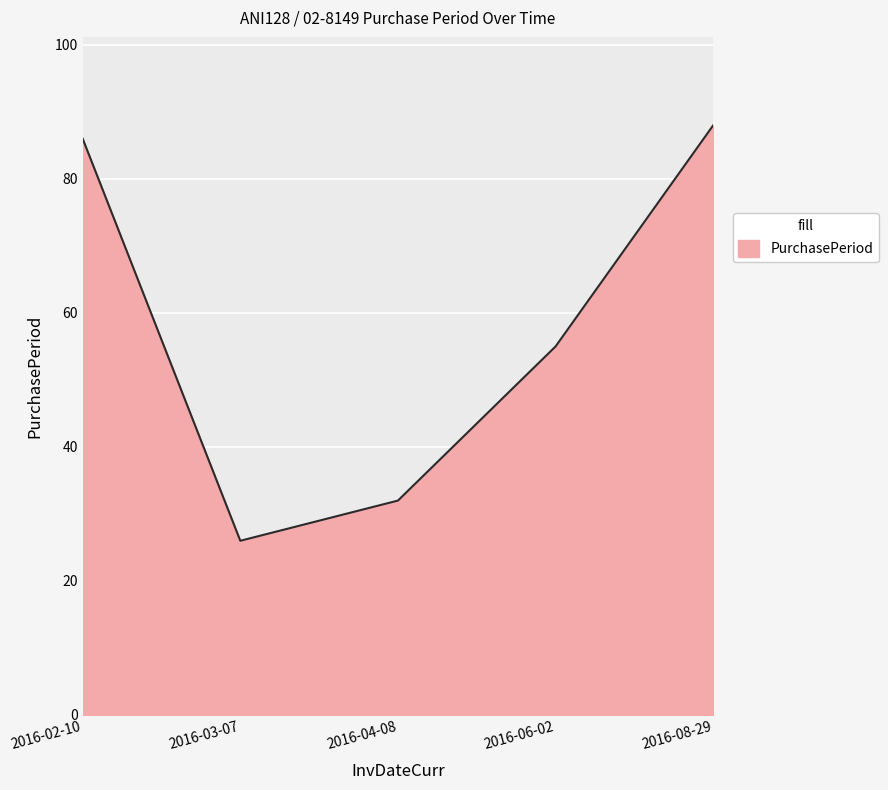

What is the smallest value displayed?

26